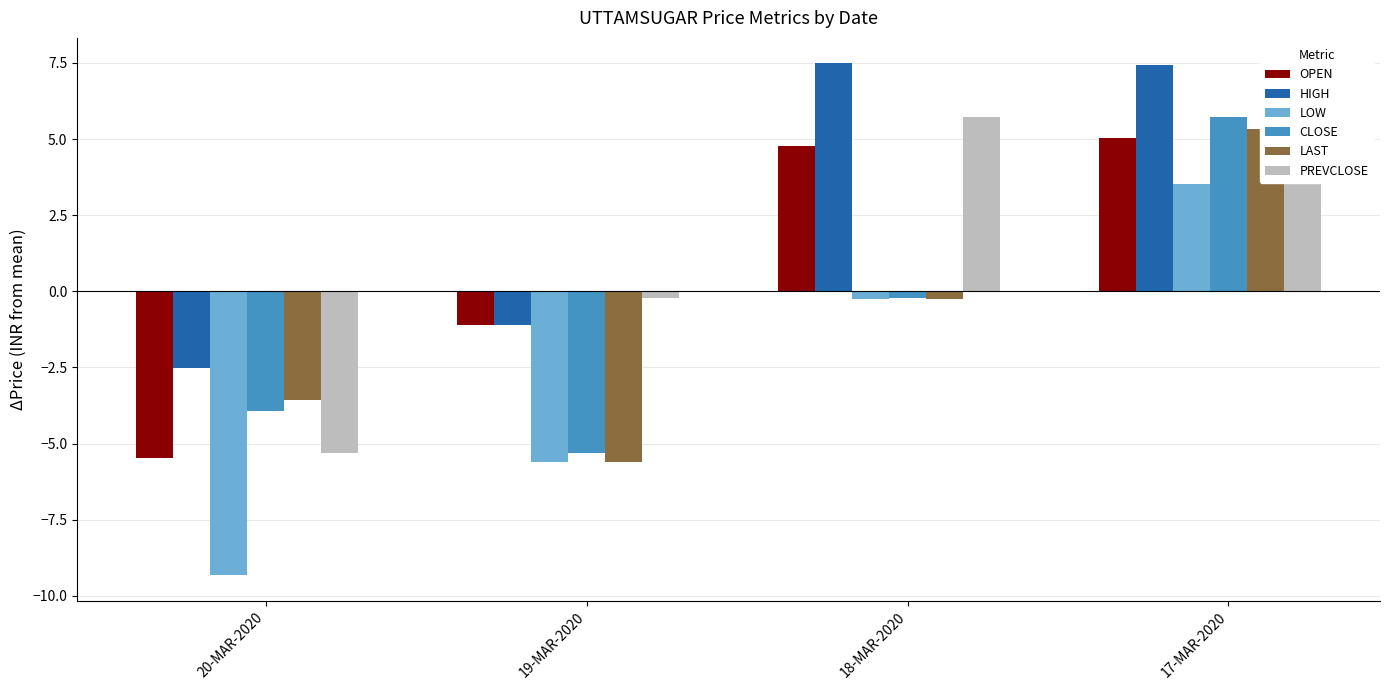

Where does the LOW series first go above 0?

17-MAR-2020